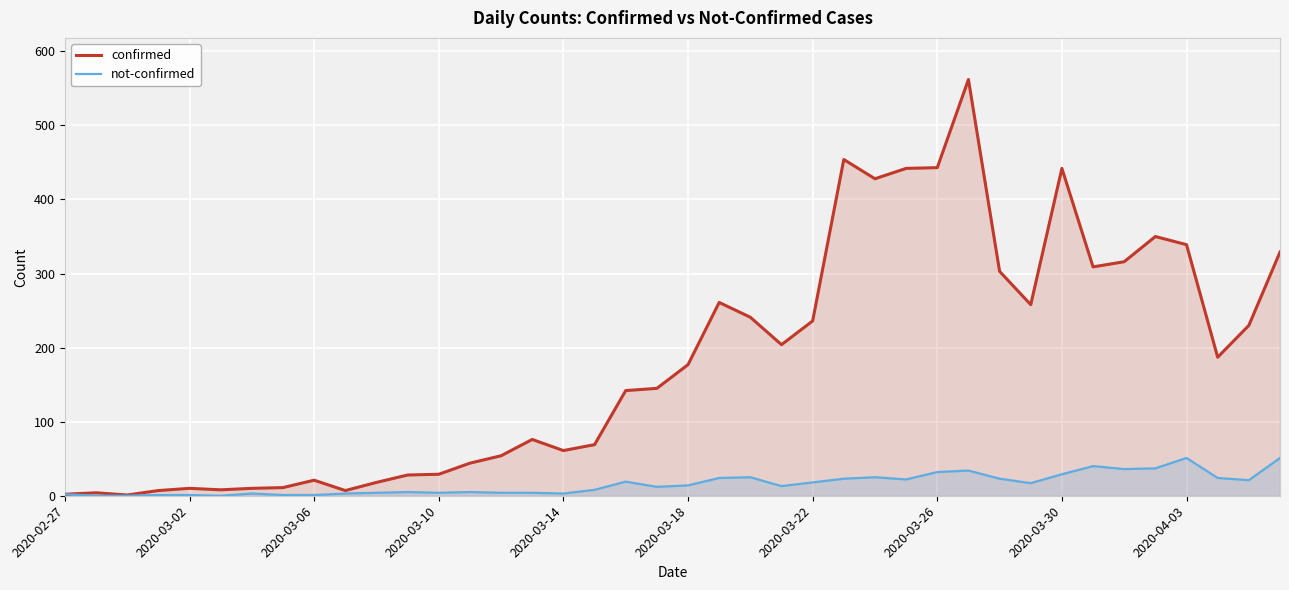

What is the highest value of the not-confirmed series?

51